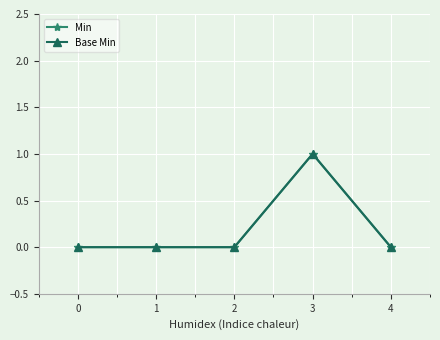

Does the chart have visible grid lines?

Yes